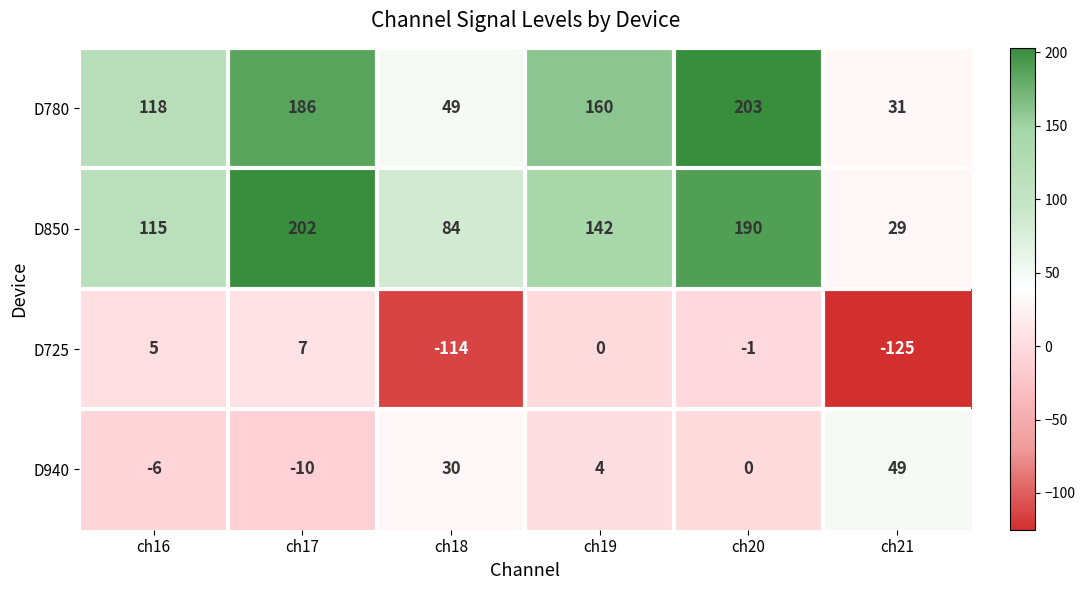

What is the total value across all series at ch18?

49